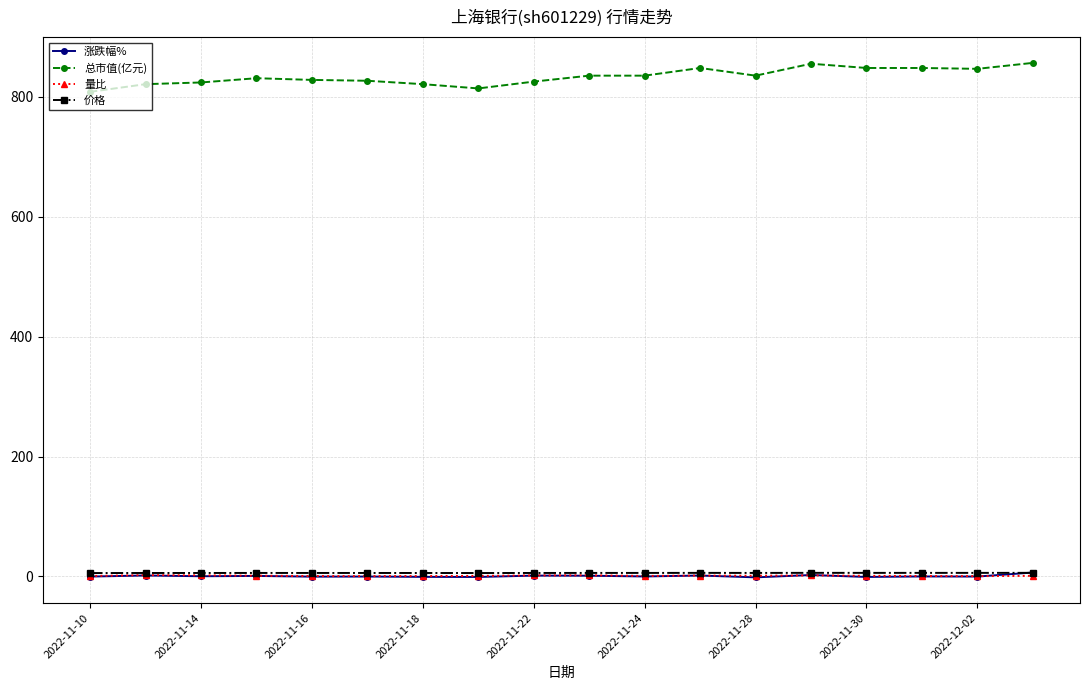

At how many categories does at least one series exceed 616?

18